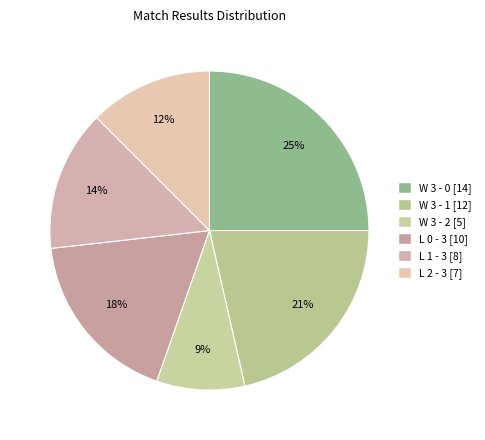

How many slices are in this pie chart?

6